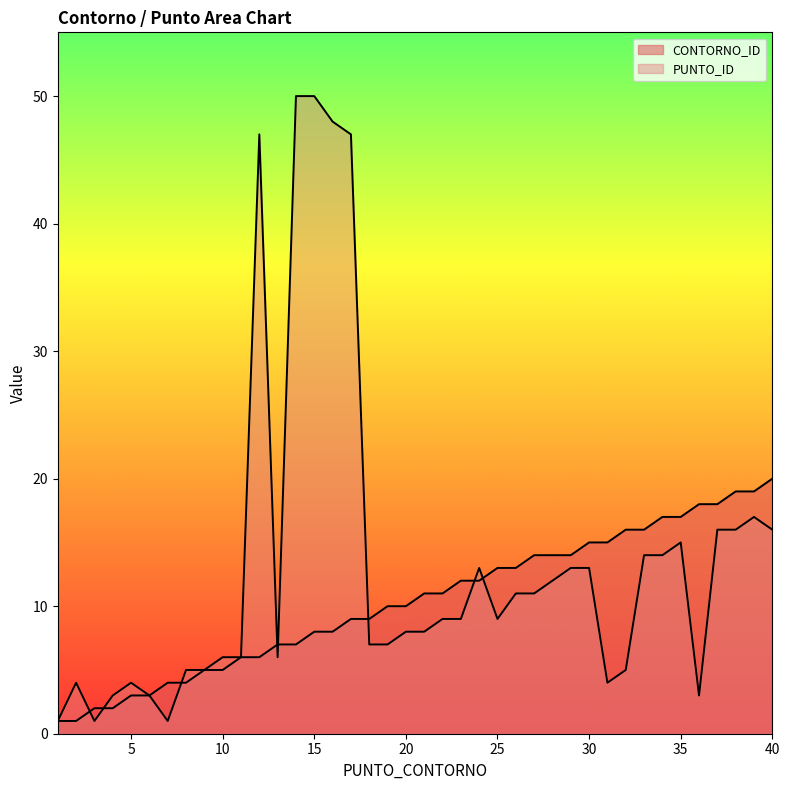

List the series in order of their peak value, highest first.

PUNTO_ID, CONTORNO_ID